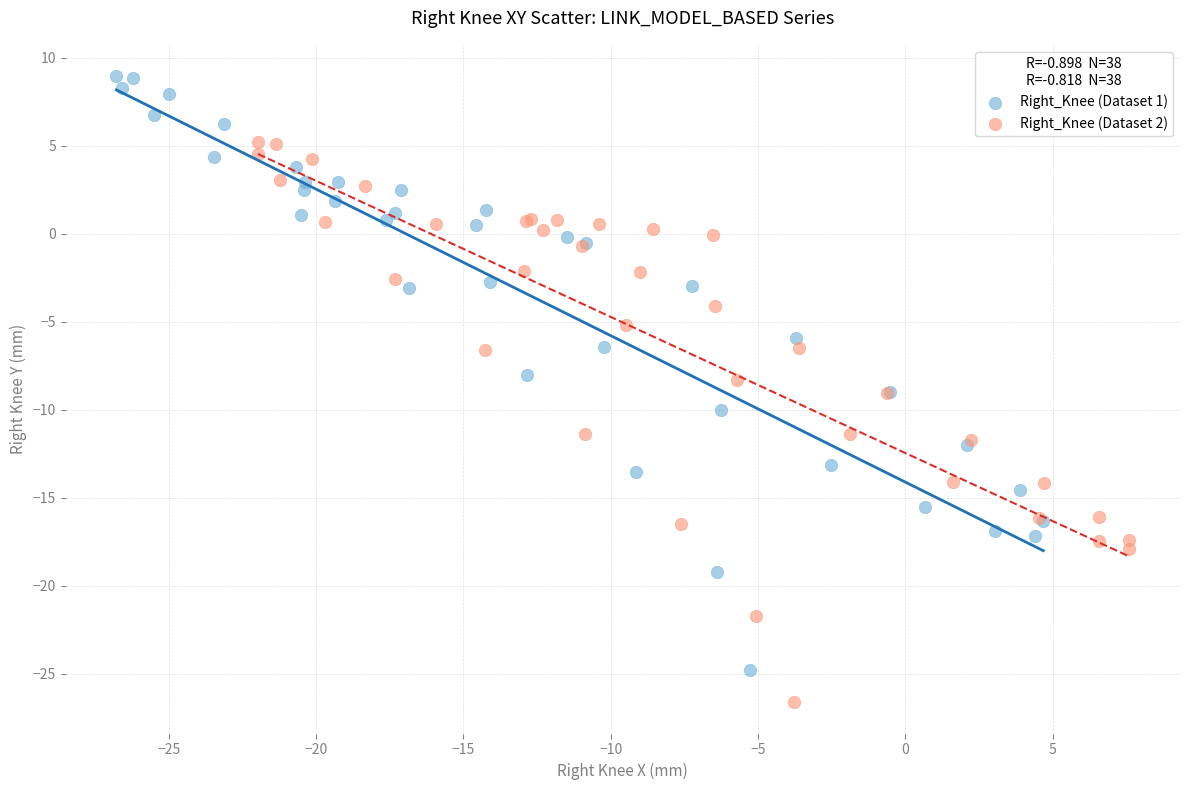

Which series contains the lowest Y value?

Right_Knee (Dataset 2)